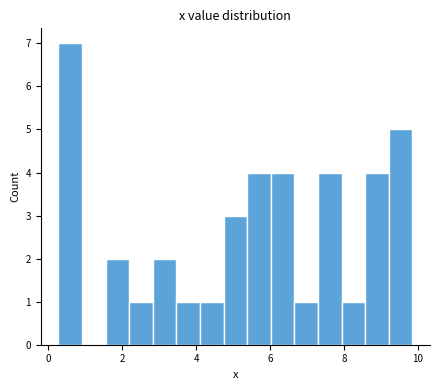

Read against the x-axis, roughly where is the centre of the tallest bar?

0.6